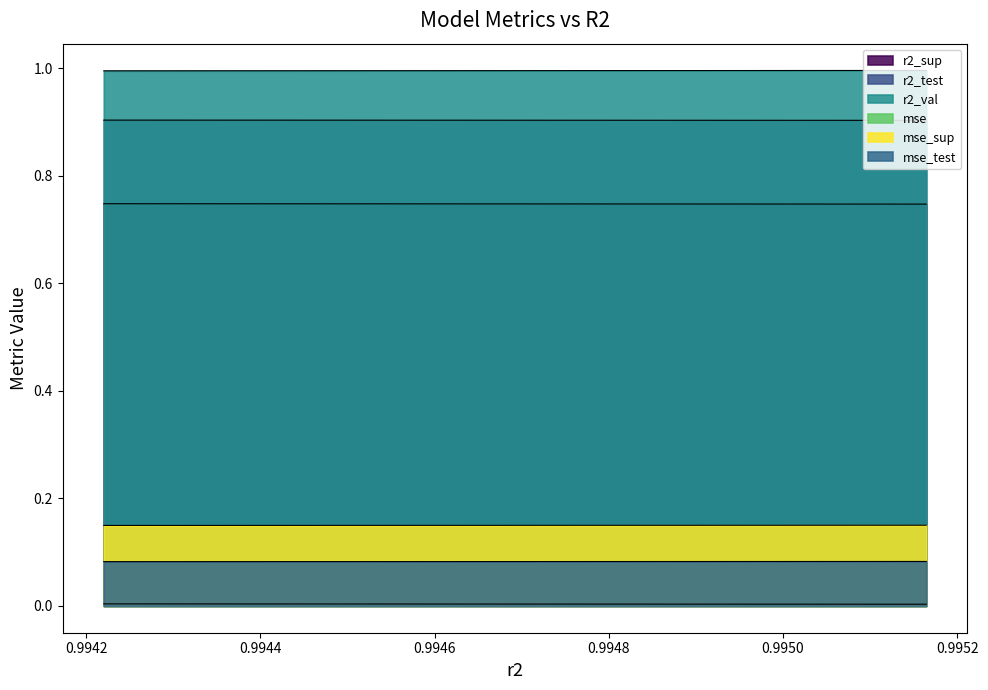

What position from the left is 0.994557116859927?

4